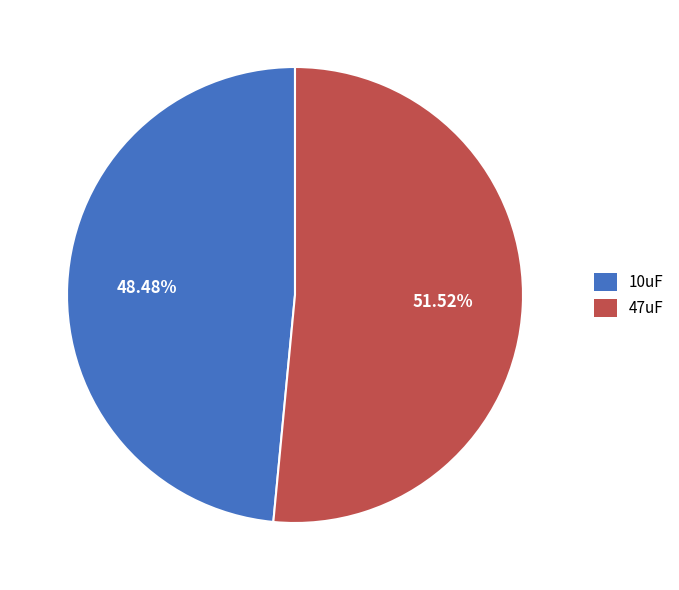

The 47uF slice represents 52% of the pie. True or false?

True